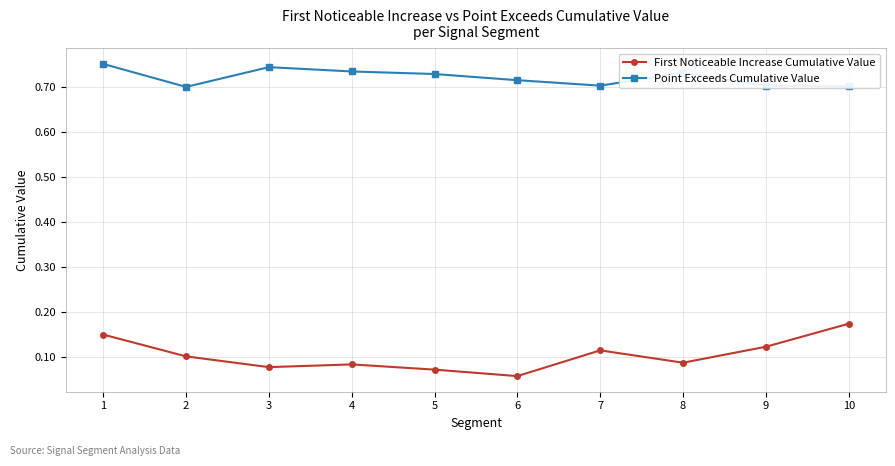

Is it true that Point Exceeds Cumulative Value equals 0.7 at 2?

True